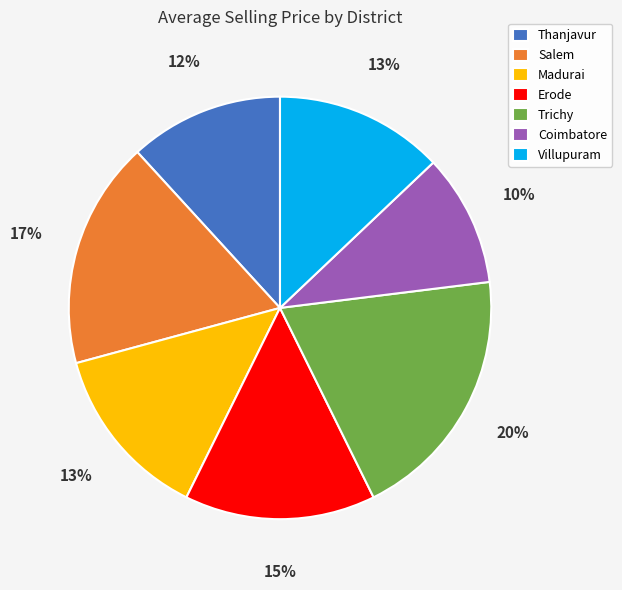

Do Coimbatore and Salem together represent more than half of the pie?

No